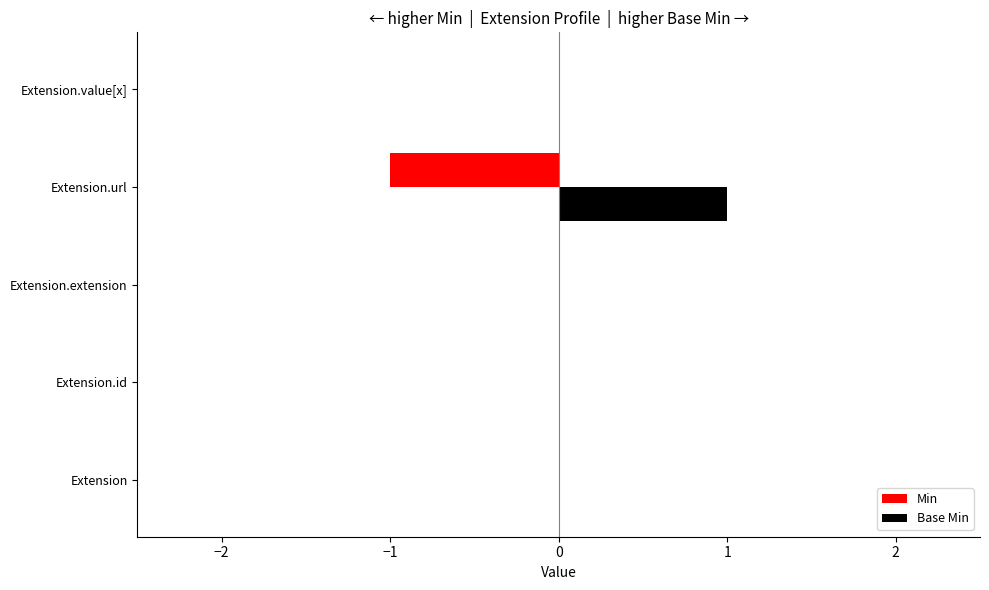

Which series has the largest total across all categories?

Base Min